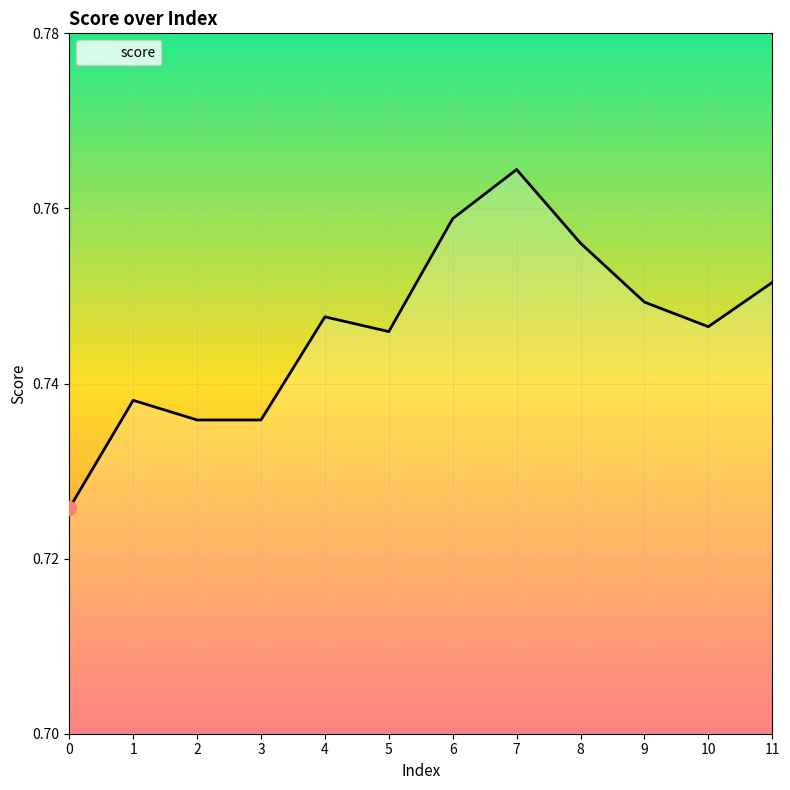

Between 5 and 3, which is larger?

5